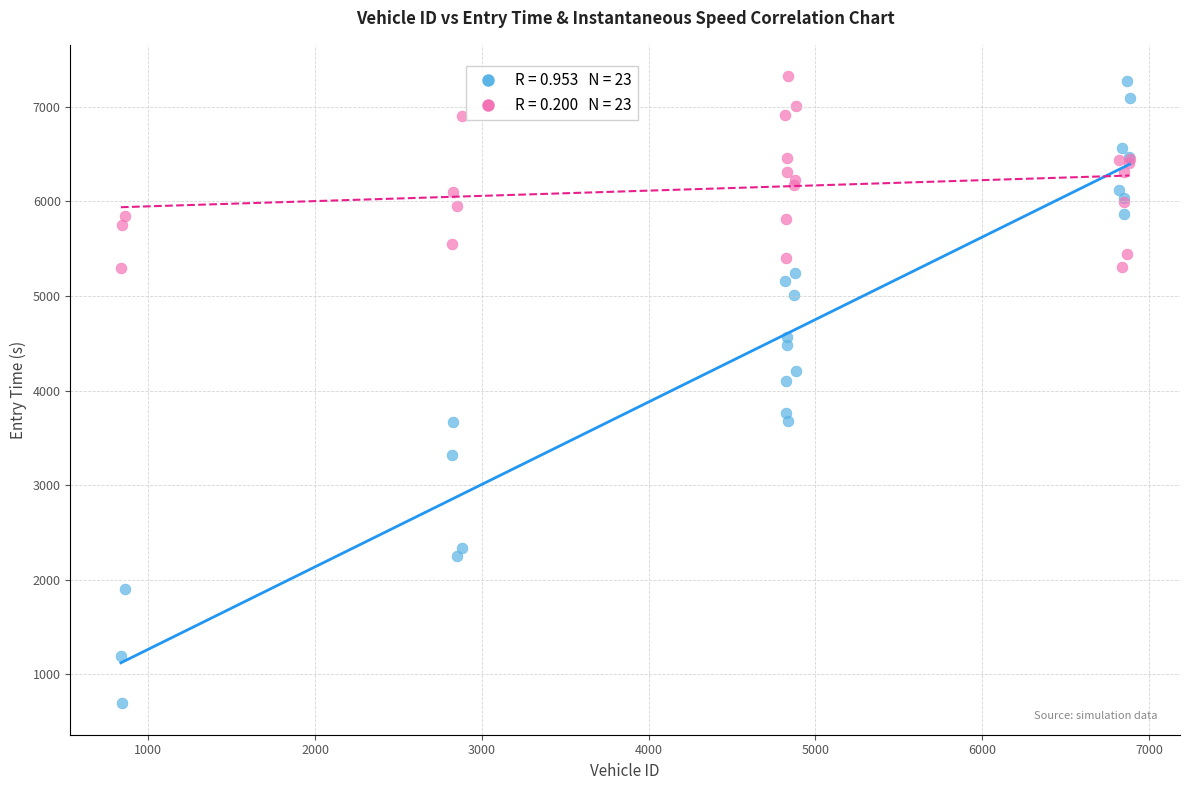

Across all series, what Y value is closest to 4007?

4095.9